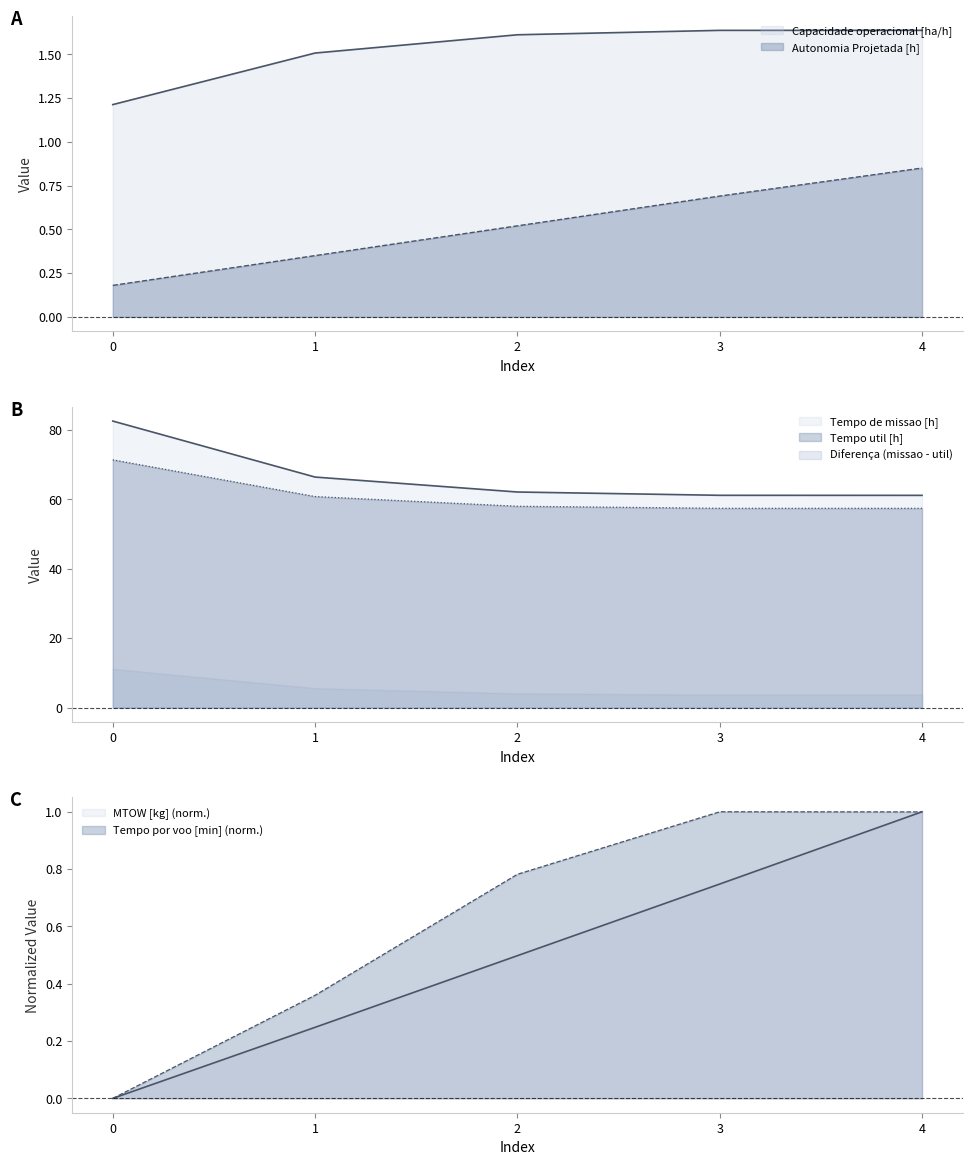

True or false: Tempo de missao [h] and MTOW [kg] cross at least once.

False